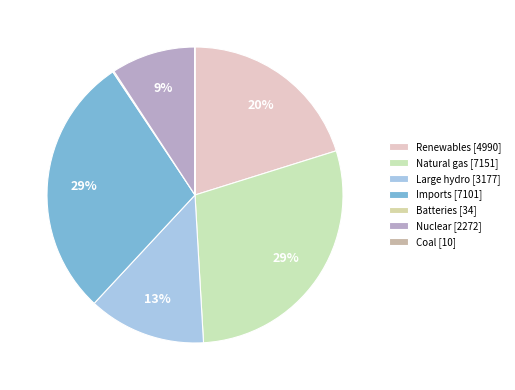

Is there any slice that represents more than half of the pie?

No